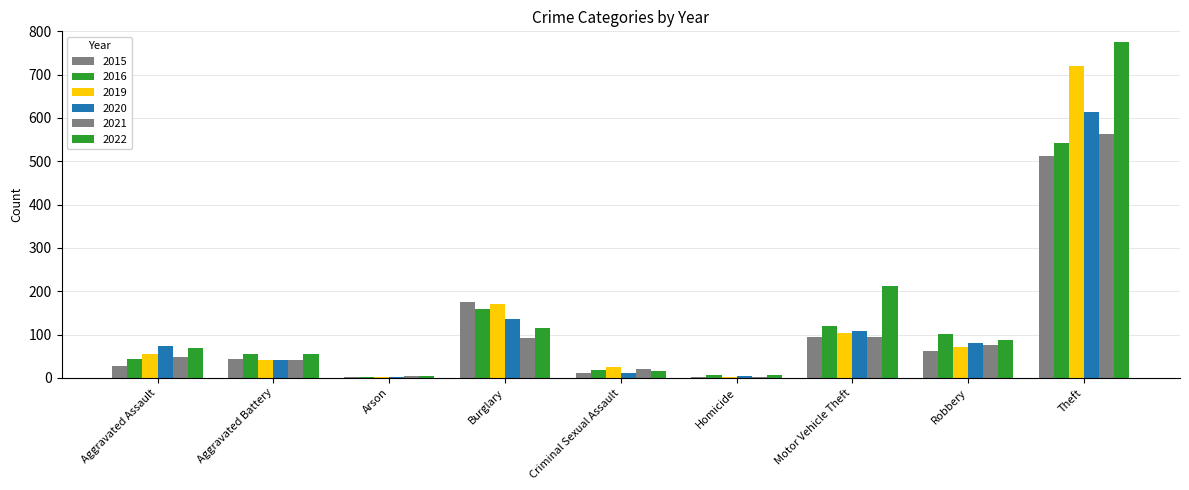

How many series are shown in this chart?

6